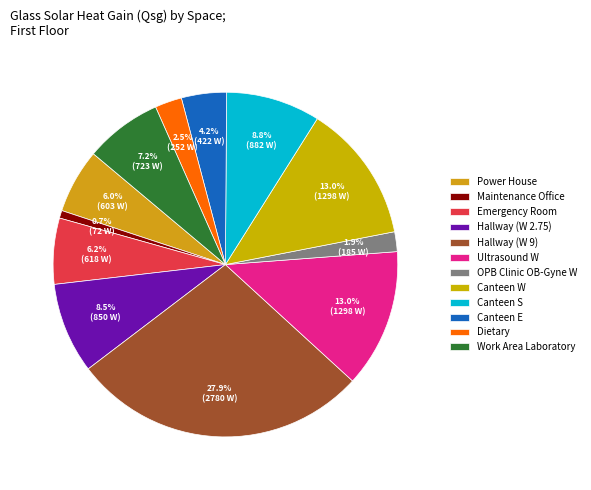

Does any single category account for the majority?

No